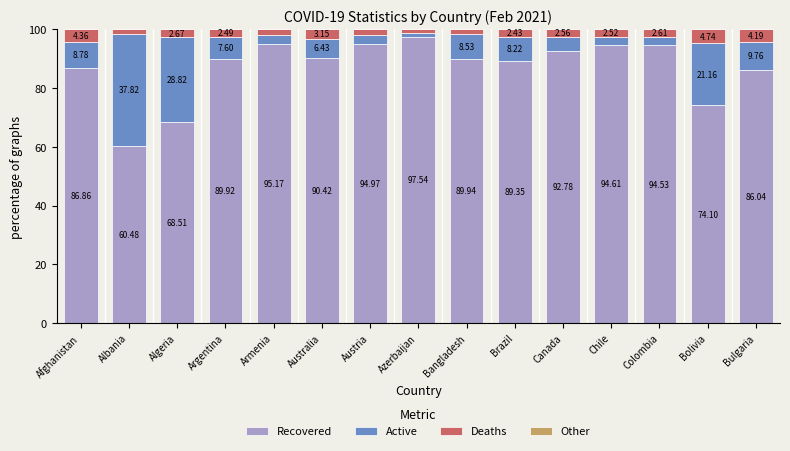

List the labels in order of Recovered value, largest first.

Azerbaijan, Armenia, Austria, Chile, Colombia, Canada, Australia, Bangladesh, Argentina, Brazil, Afghanistan, Bulgaria, Bolivia, Algeria, Albania